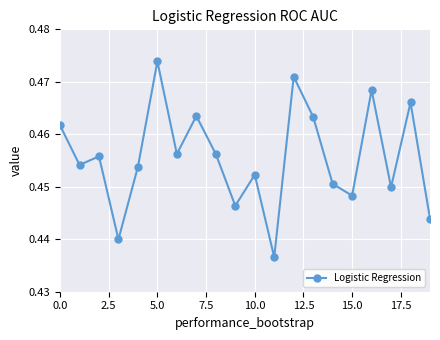

True or false: the data has more than 2 interior local peaks.

True